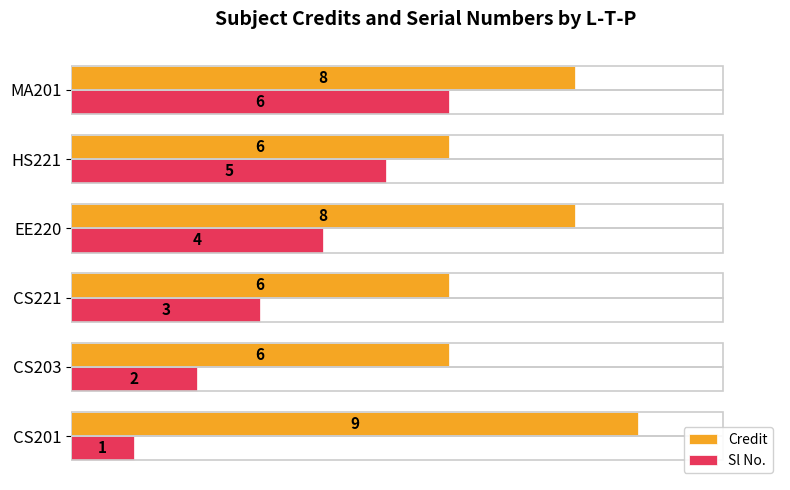

Count the number of categories in the chart.

6